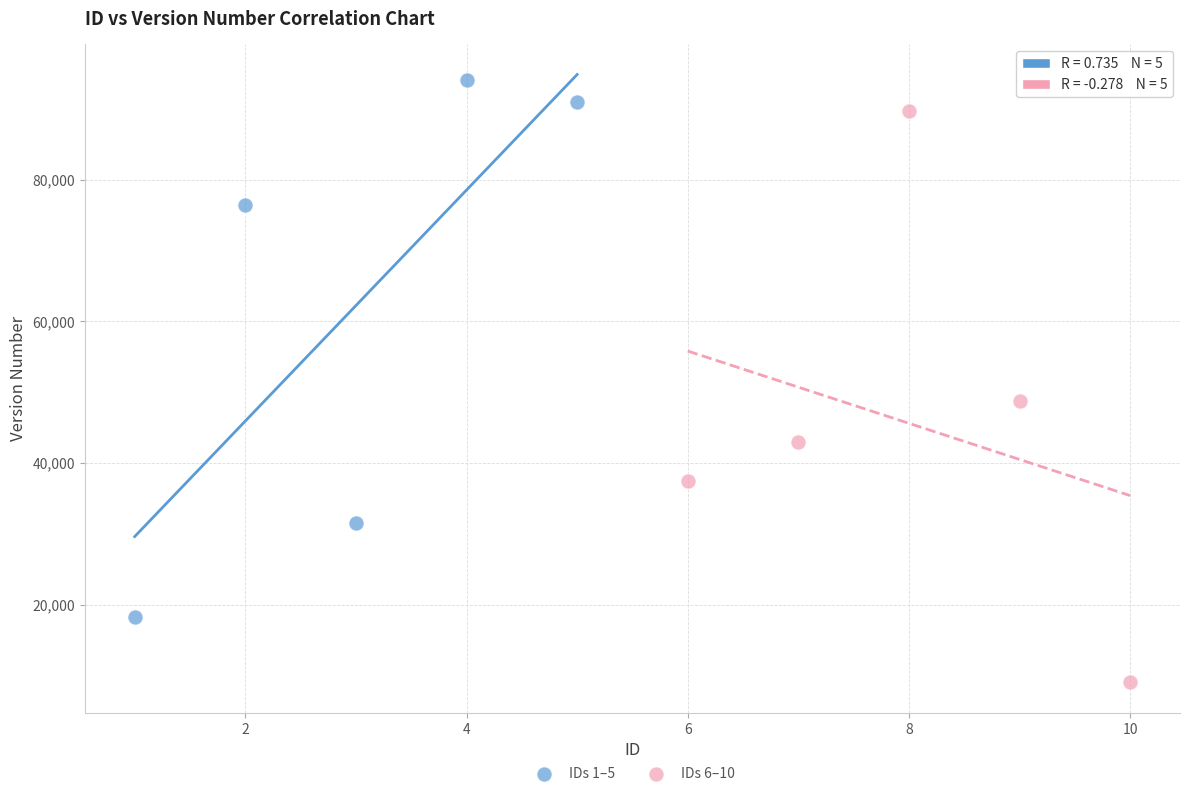

What are all the series names shown in the legend?

IDs 1–5, IDs 6–10